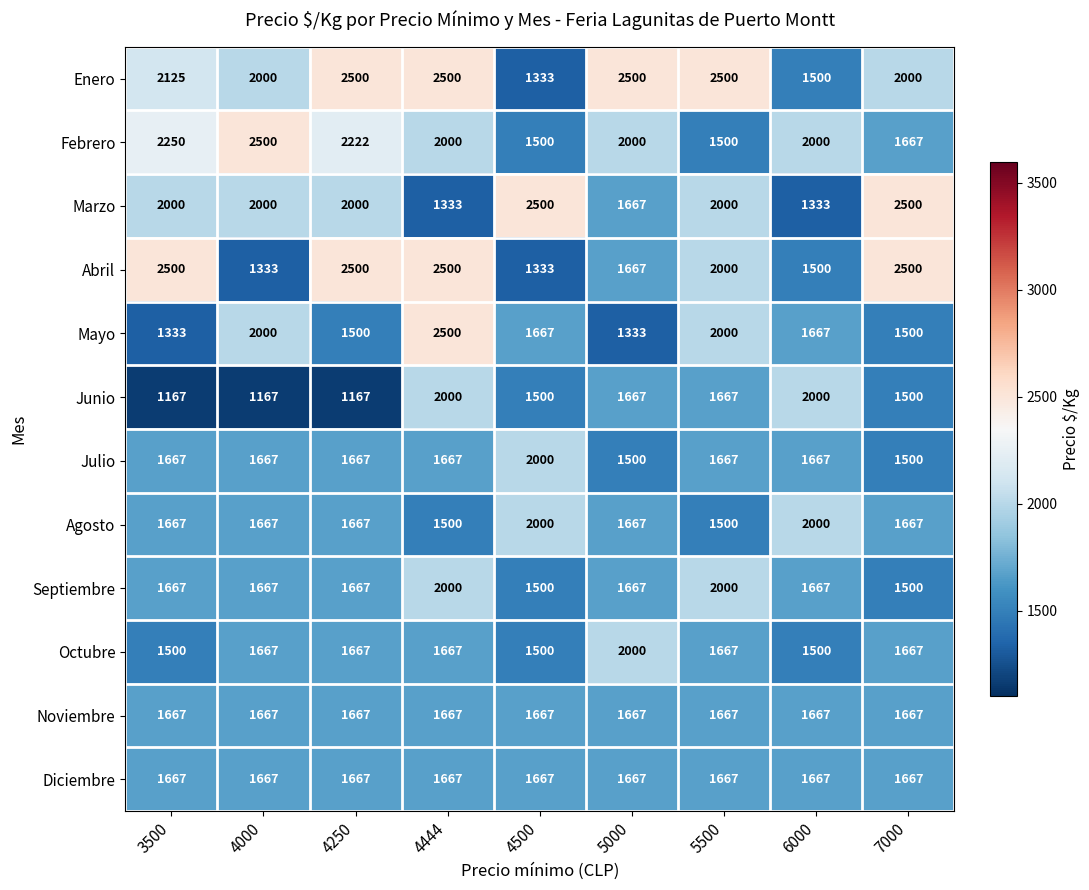

What is the difference between the highest and lowest values at 4000?

1333